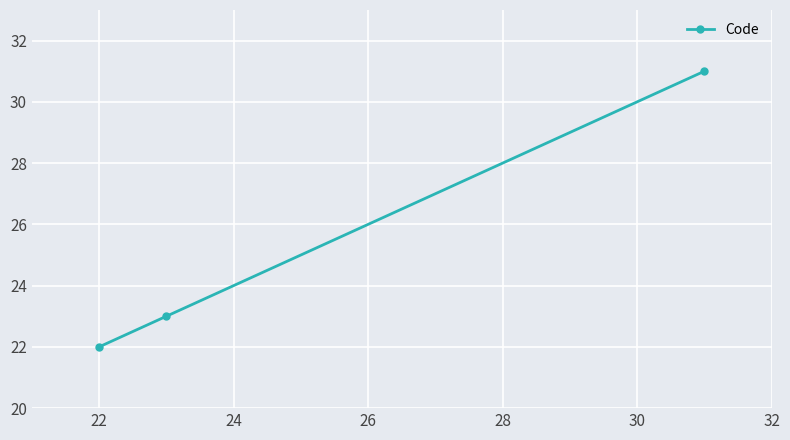

How many values are below 23?

1